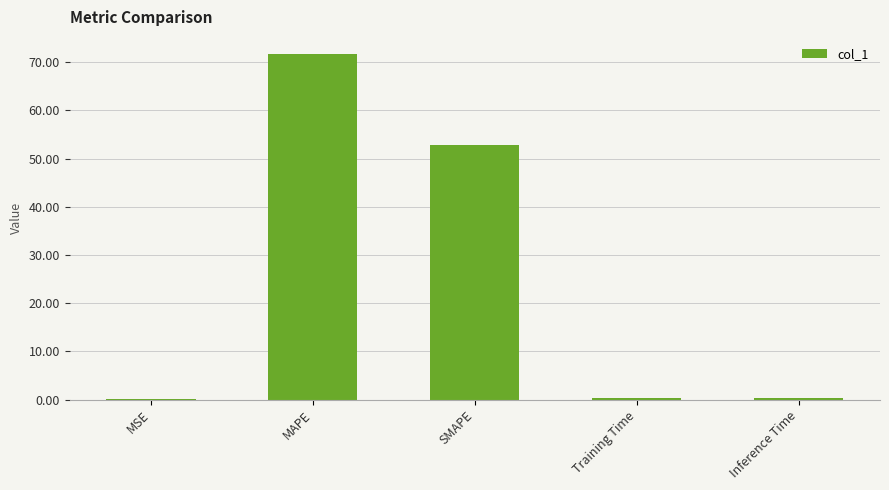

What is the greatest value displayed?

71.7